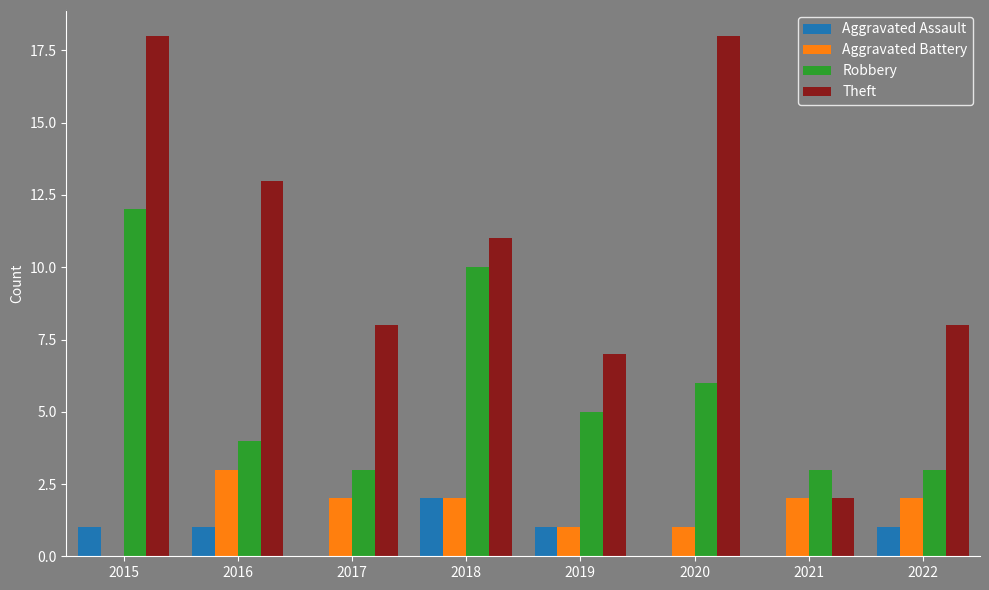

How many values in Aggravated Battery are above zero?

7